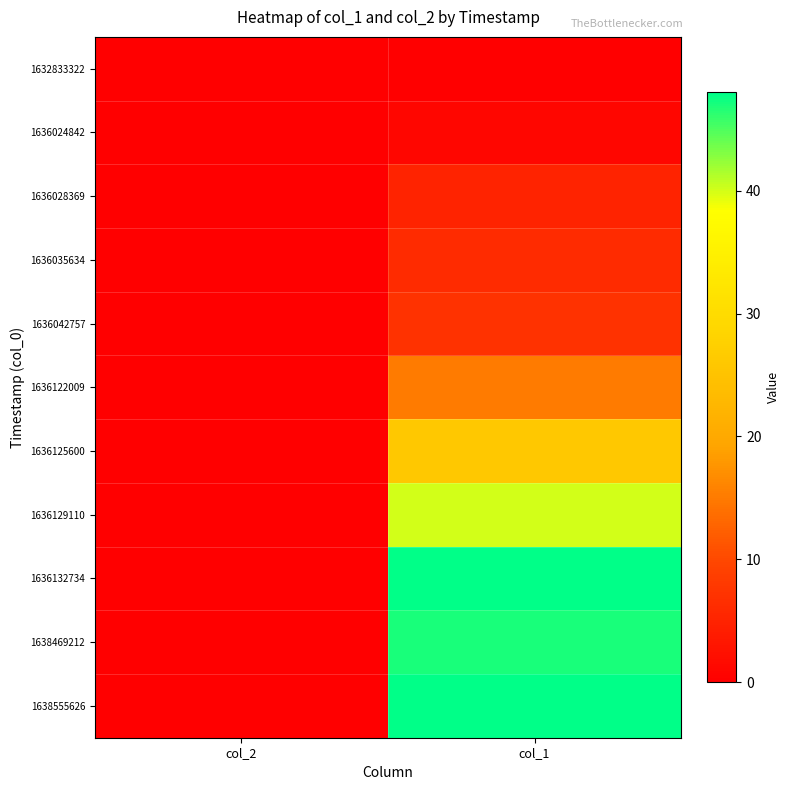

Reading left to right, list all the values displayed in this chart.

1632833322: col_2=0	col_1=0
1636024842: col_2=0	col_1=1
1636028369: col_2=0	col_1=5
1636035634: col_2=0	col_1=6
1636042757: col_2=0	col_1=7
1636122009: col_2=0	col_1=15
1636125600: col_2=0	col_1=26
1636129110: col_2=0	col_1=40
1636132734: col_2=0	col_1=48
1638469212: col_2=0	col_1=47
1638555626: col_2=0	col_1=48